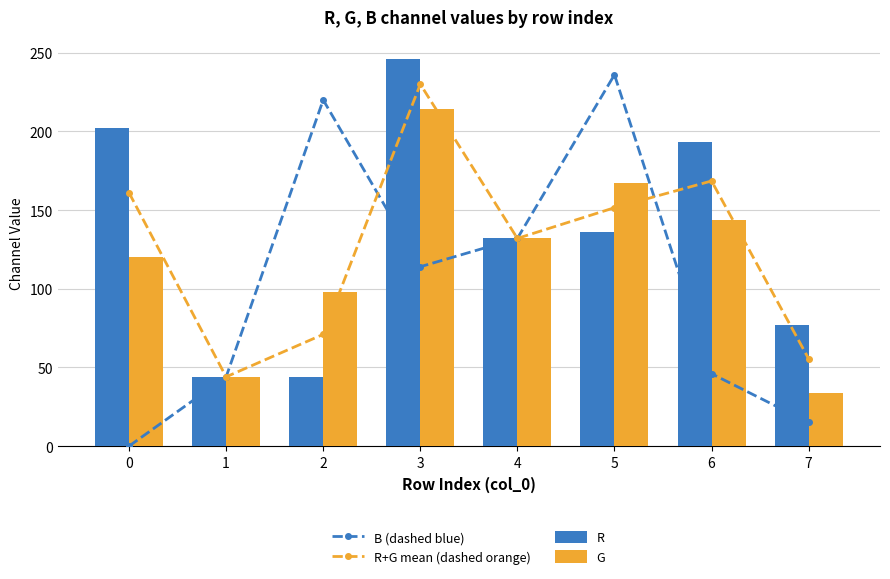

What is the total value across all series at 1?

176.0